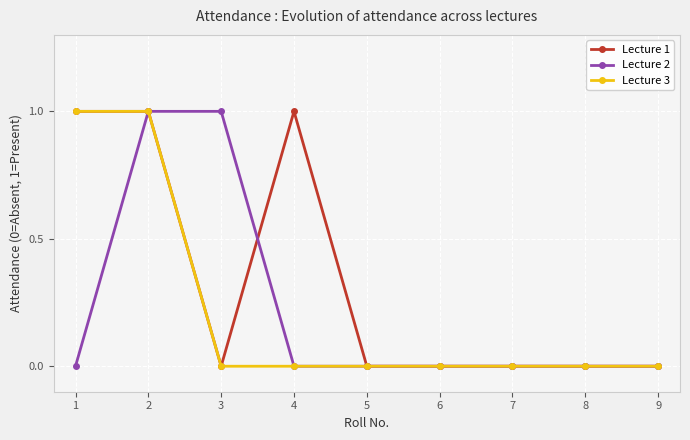

How many lines are shown in the chart?

3